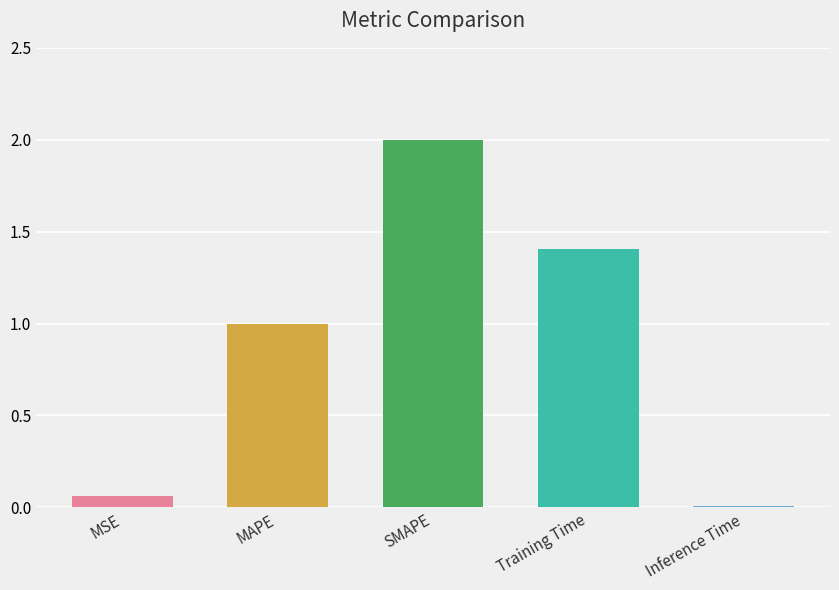

What is the value of the 2nd bar from the left?

1.0